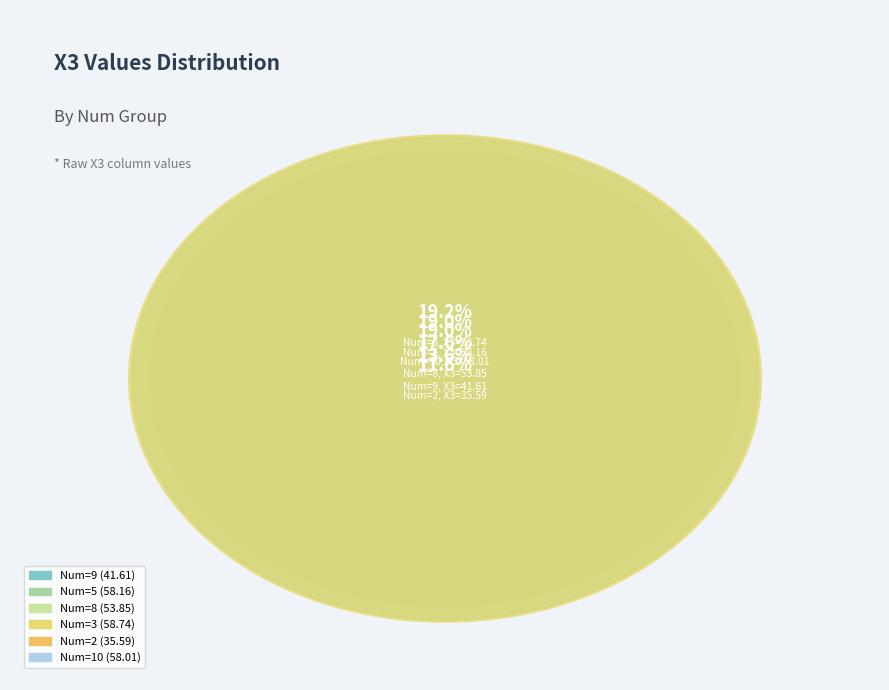

Is 9 the majority of the pie?

No